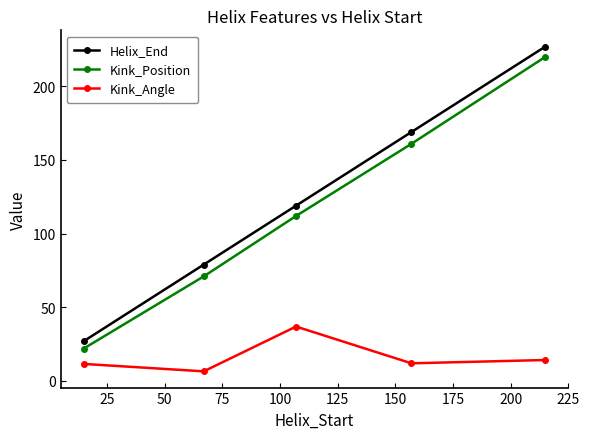

What is the maximum value shown in the chart?

227.0